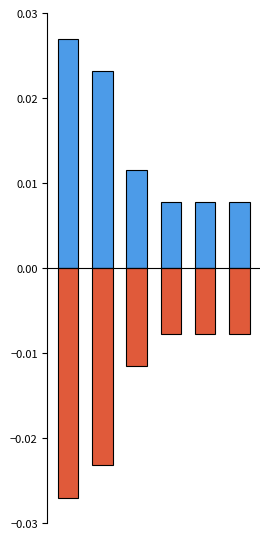

Rank the series by their average value, from highest to lowest.

Positive, Negative